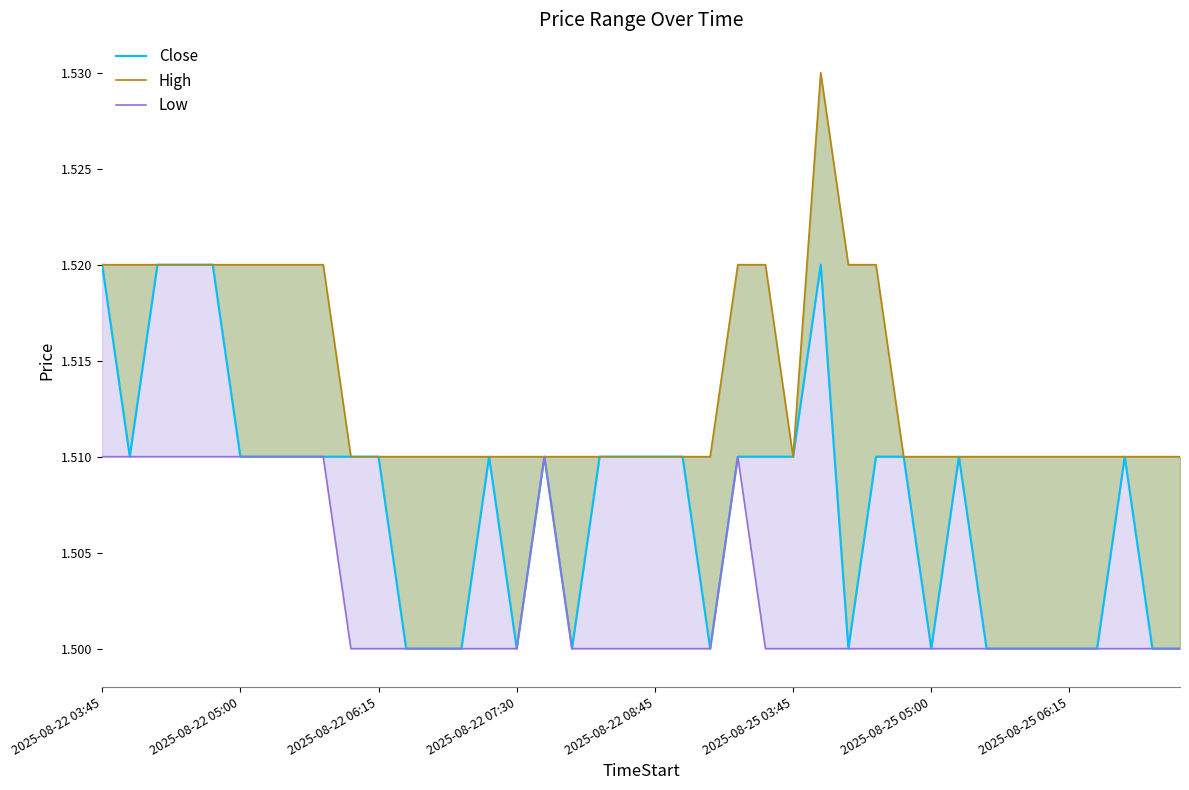

Rank the series at 13 from lowest to highest value.

Close, Low, High